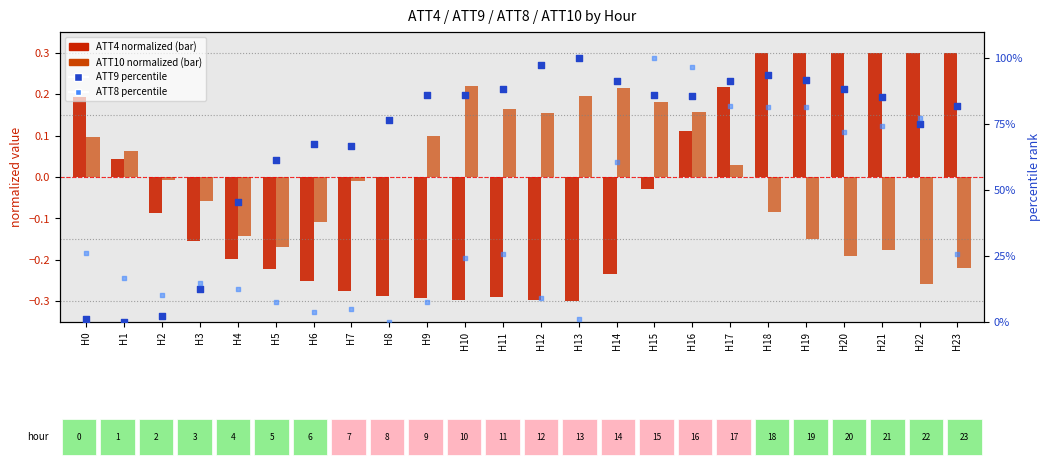

At which category is the sum across all series the highest?

H15